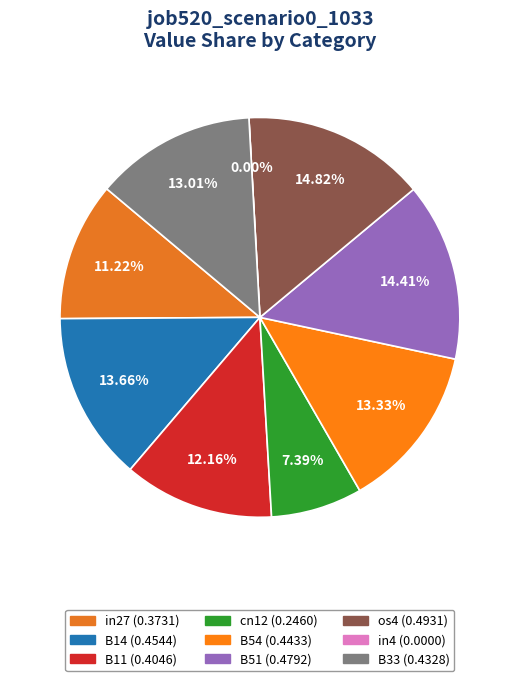

The cn12 slice represents 2% of the pie. True or false?

False